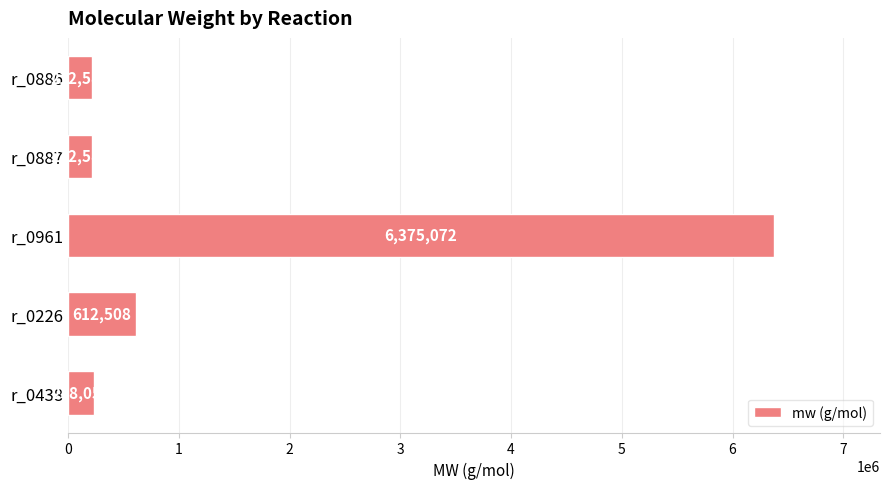

What is the maximum value shown in the chart?

6375072